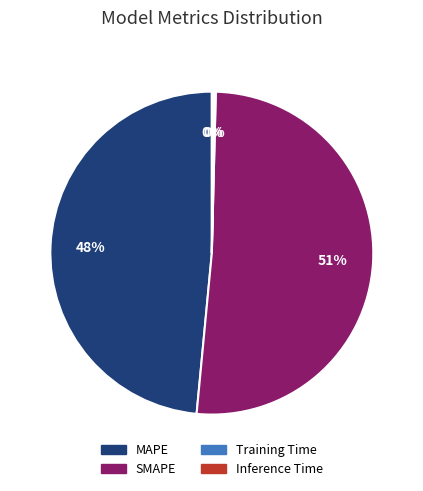

Which category has the biggest portion of the pie?

SMAPE